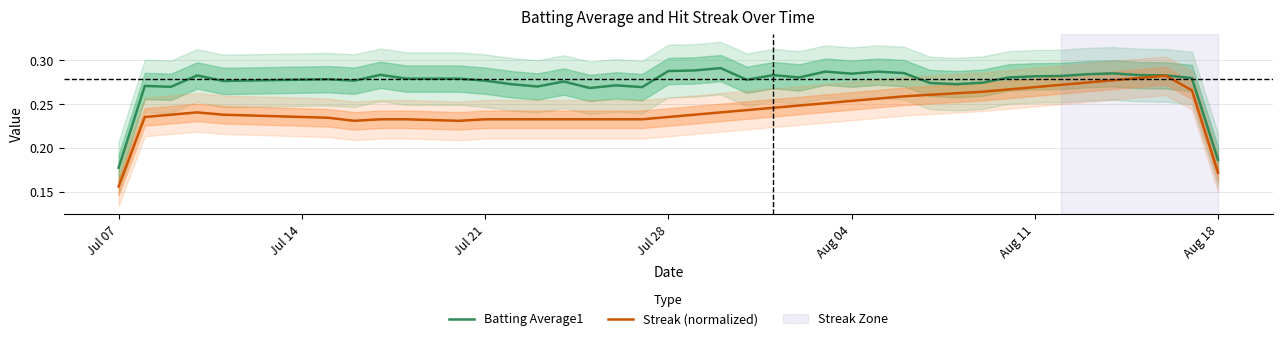

True or false: Batting Average1 and Streak (normalized) intersect in this chart.

False